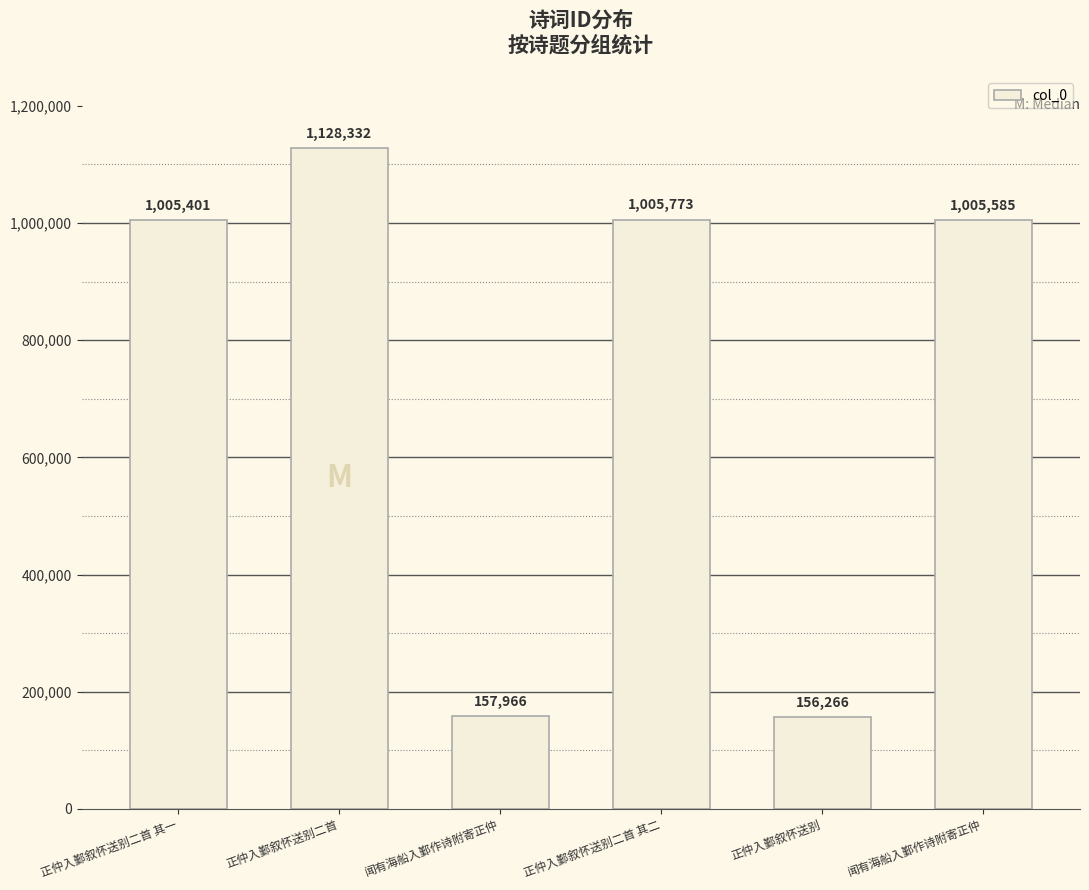

Reading right to left, transcribe all the data shown in this chart.

闻有海船入鄞作诗附寄正仲=1005585	正仲入鄞叙怀送别=156266	正仲入鄞叙怀送别二首 其二=1005773	闻有海船入鄞作诗附寄正仲=157966	正仲入鄞叙怀送别二首=1128332	正仲入鄞叙怀送别二首 其一=1005401